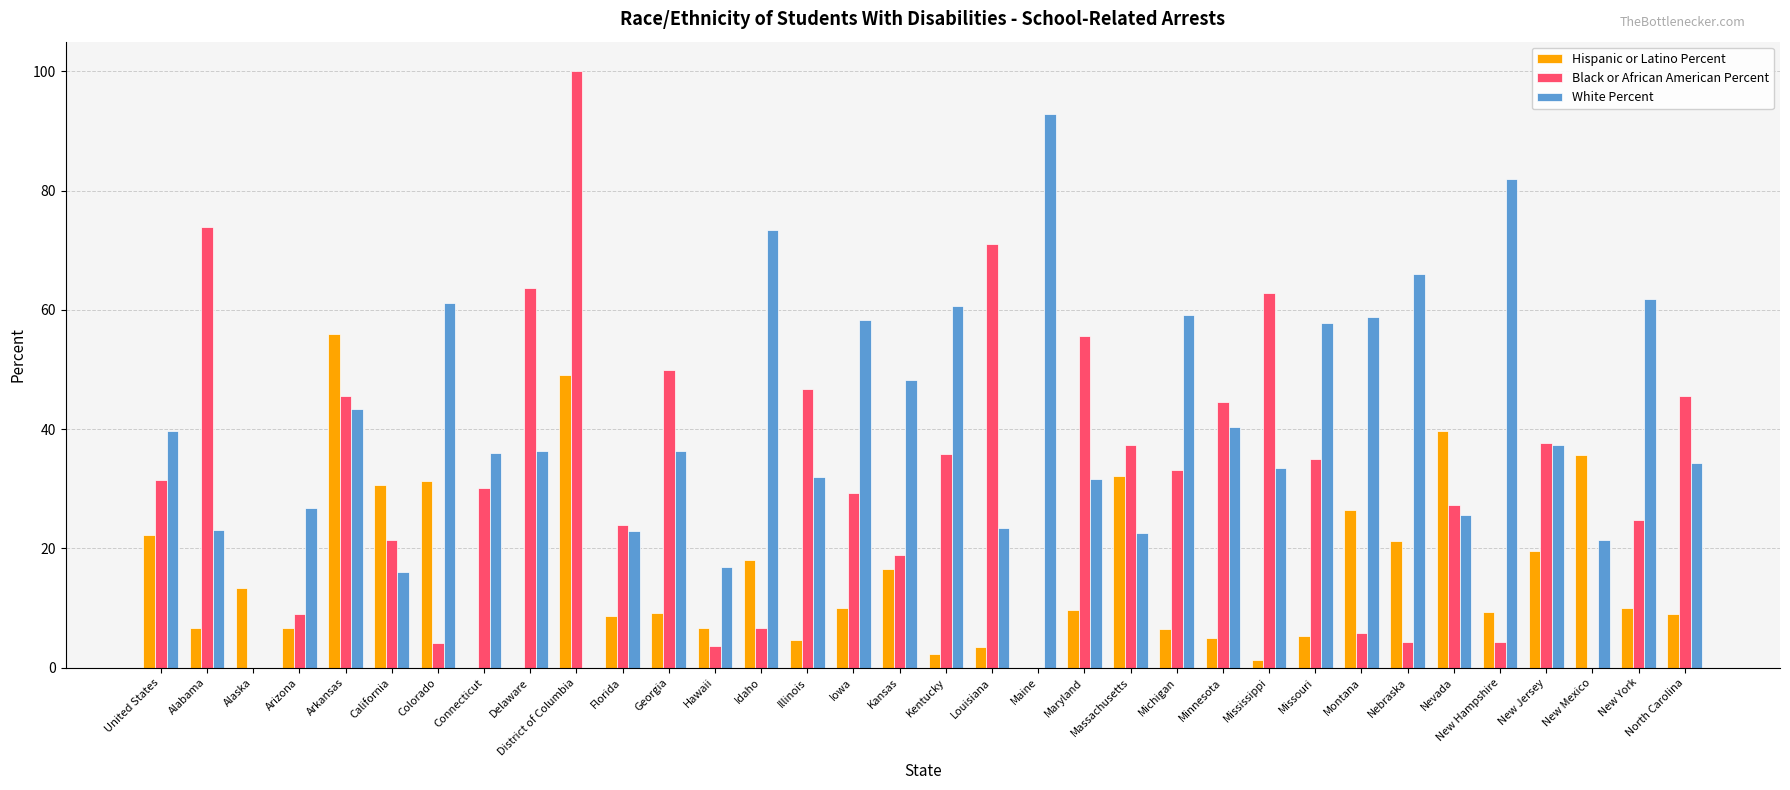

What is the sum of the Black or African American Percent values at Kansas and Hawaii?

22.5